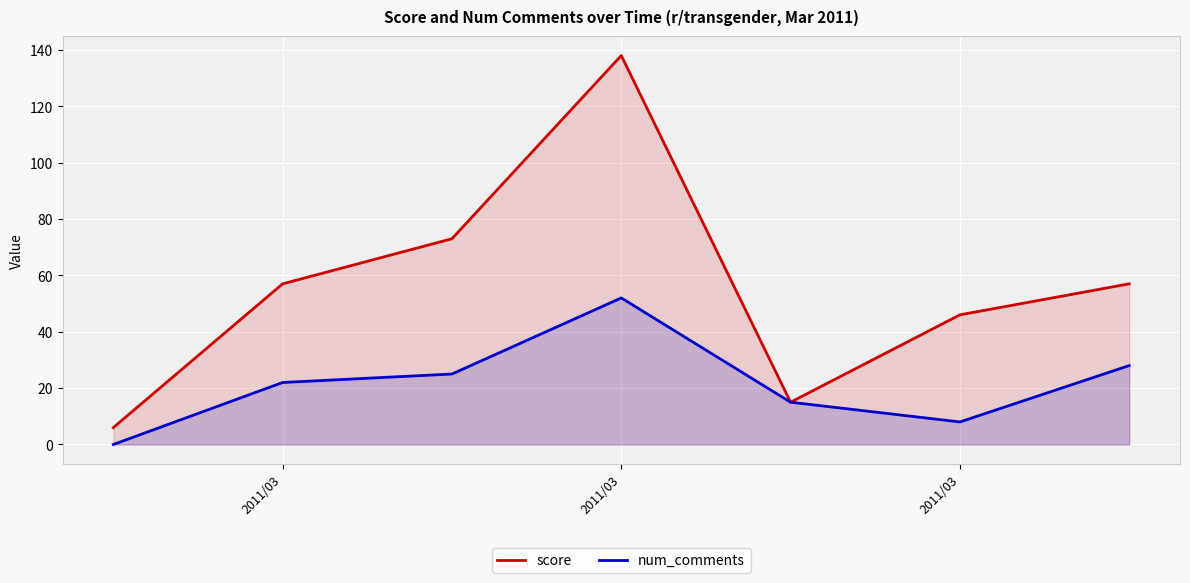

True or false: score and num_comments intersect in this chart.

False